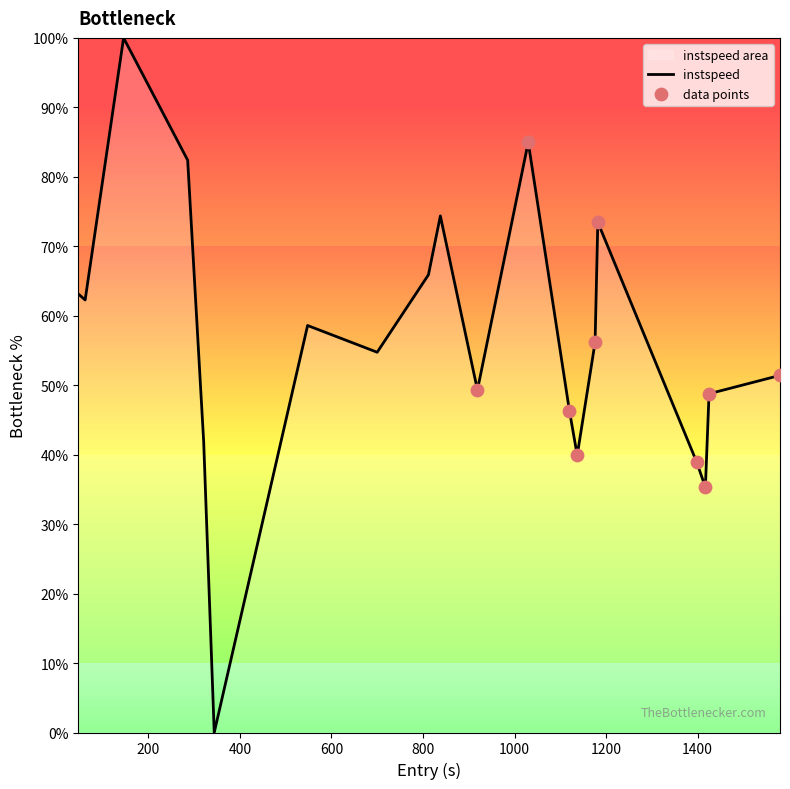

What is the maximum value shown in the chart?

100.0